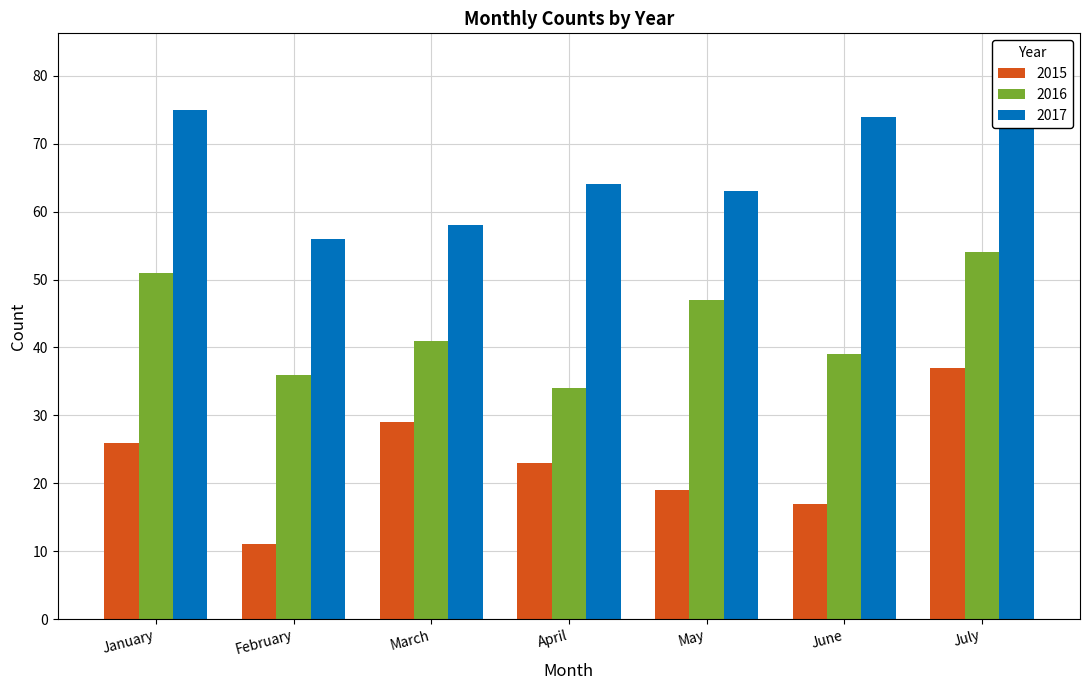

Where does the 2016 series first go above 41?

January